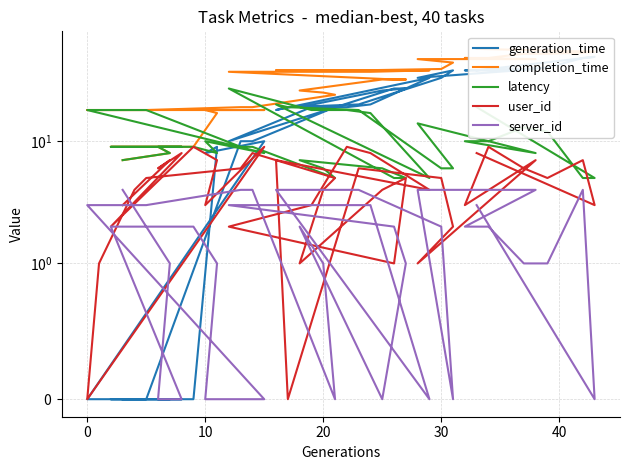

Is it true that completion_time equals 42 at 20?

False